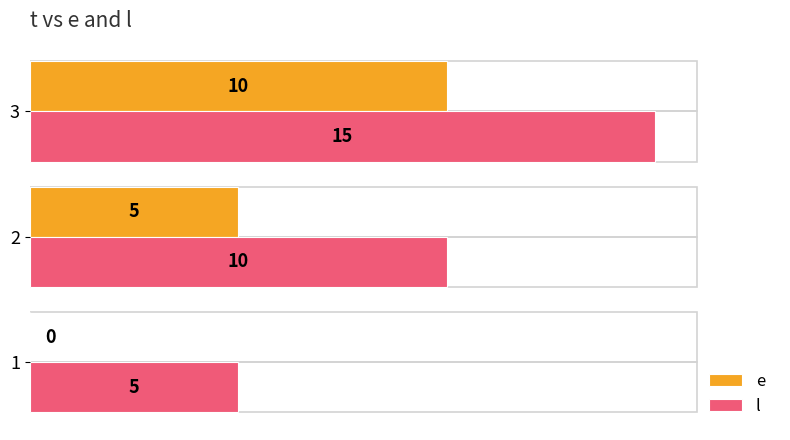

Which series has the largest total across all categories?

l